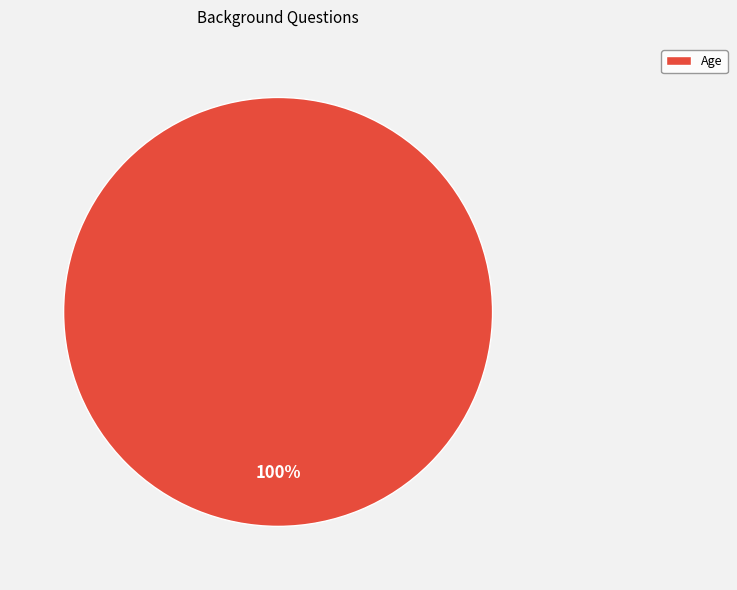

Rank the categories by value from highest to lowest.

Age